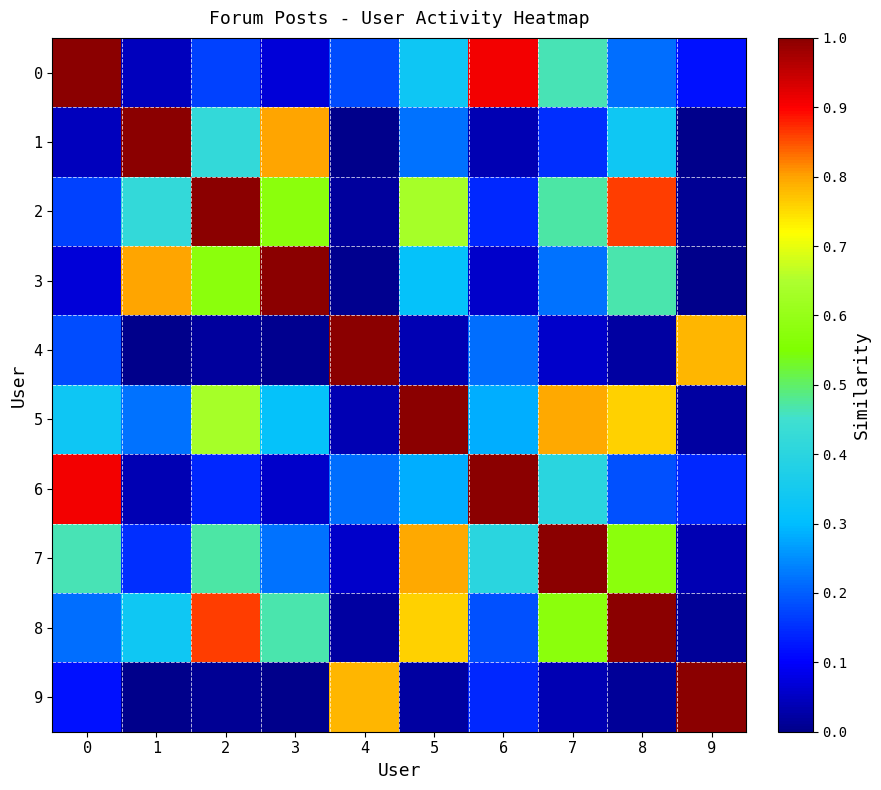

Rank the series by their maximum value, from highest to lowest.

0, 1, 2, 3, 4, 5, 6, 7, 8, 9